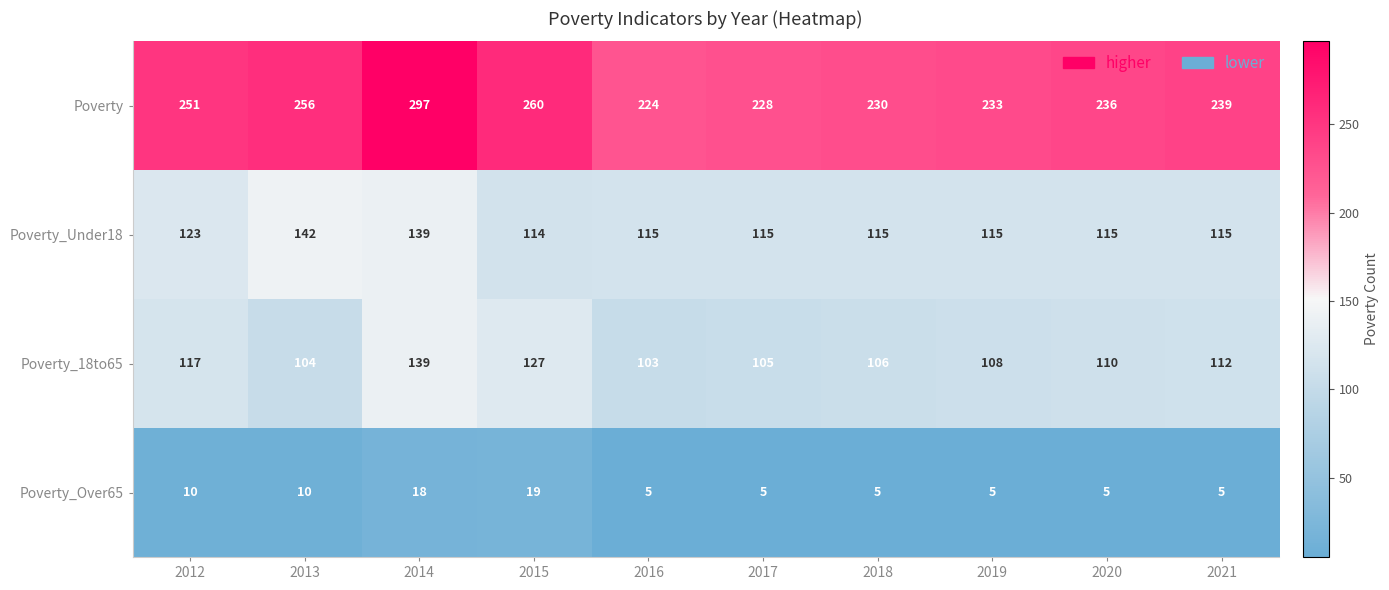

What is the sum of the Poverty values at 2017 and 2018?

458